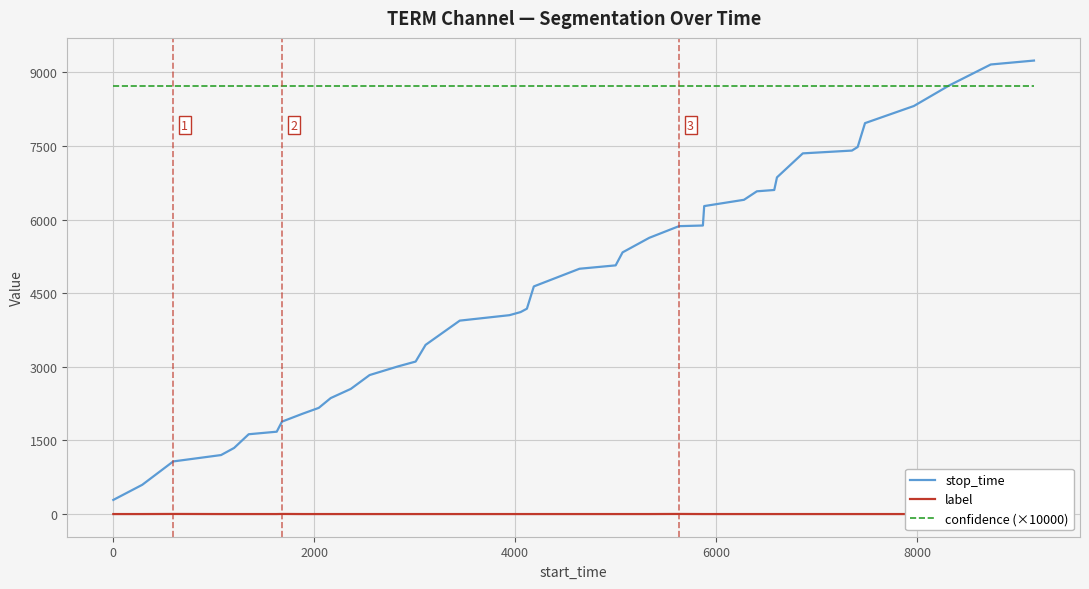

What is the lowest value of the stop_time series?

288